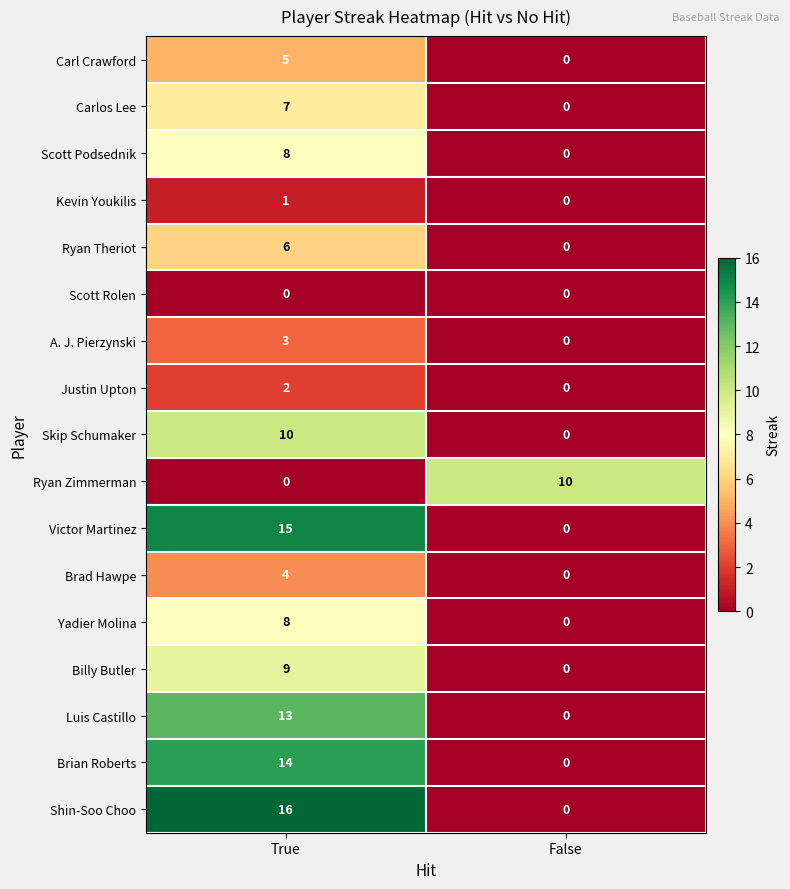

Read the Yadier Molina value at True.

8